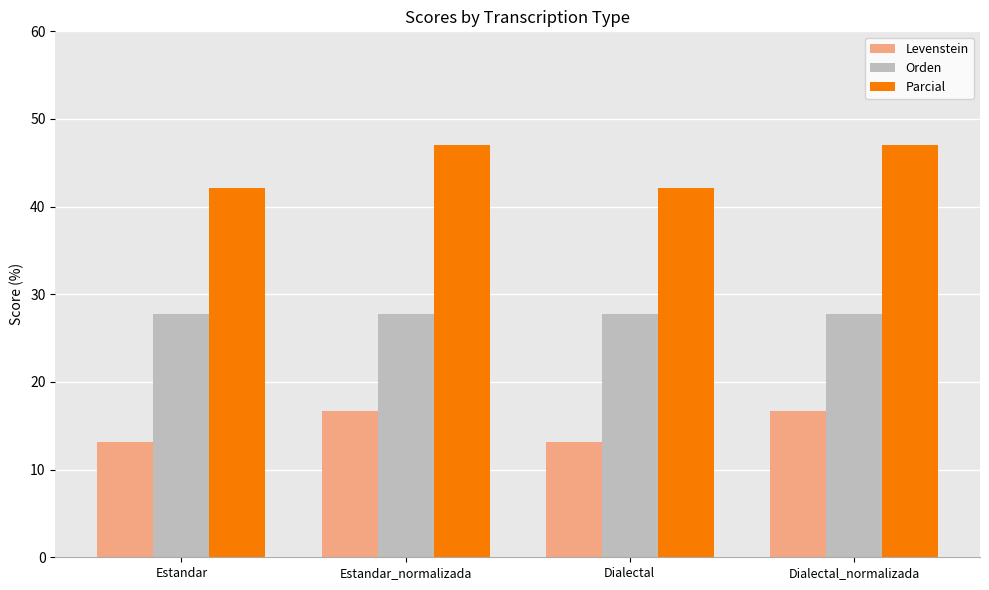

Which series has the largest total across all categories?

Parcial